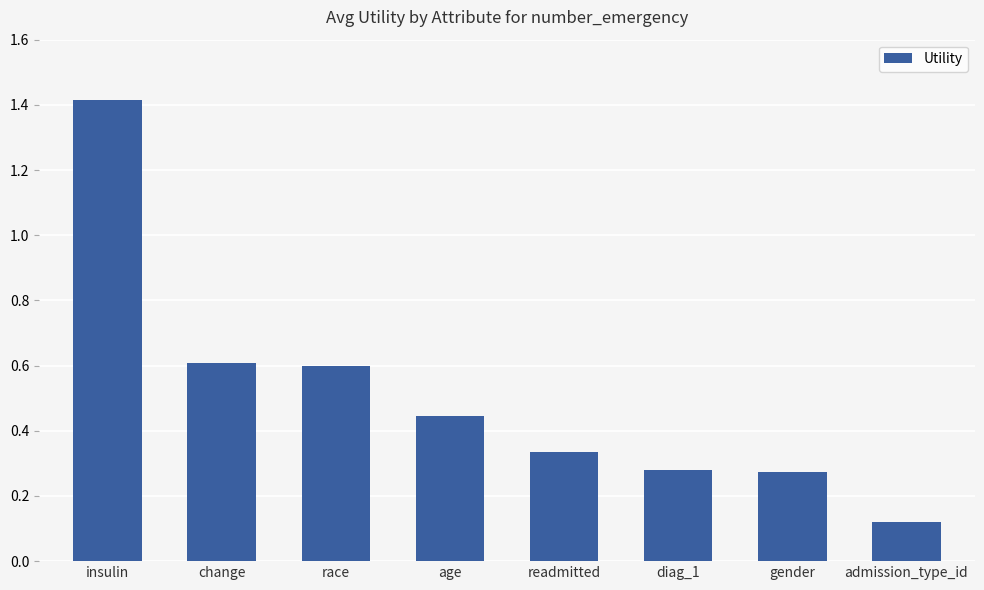

What position from the left is gender?

7